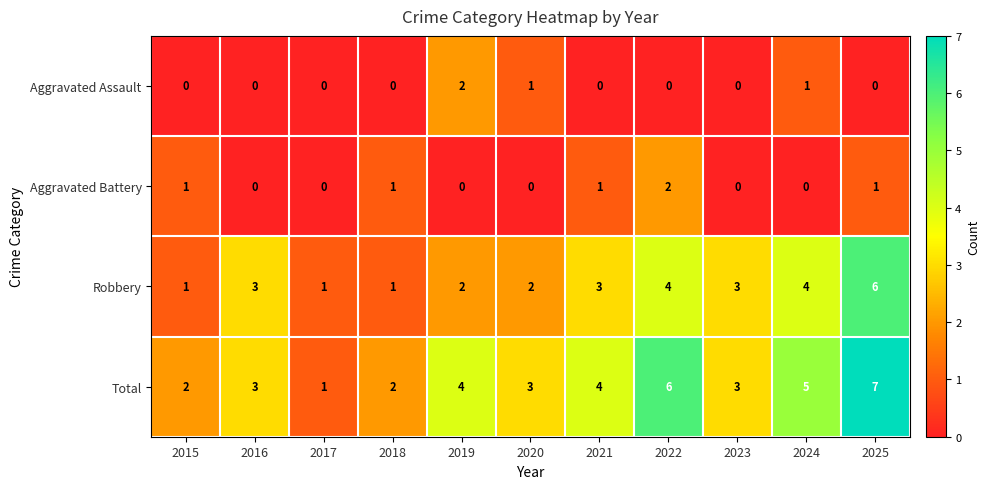

At which label does Aggravated Assault reach its peak?

2019